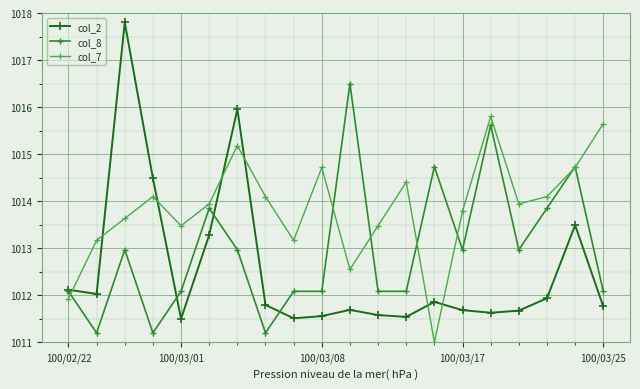

Which series ends up on top after the final intersection of col_2 and col_7?

col_7